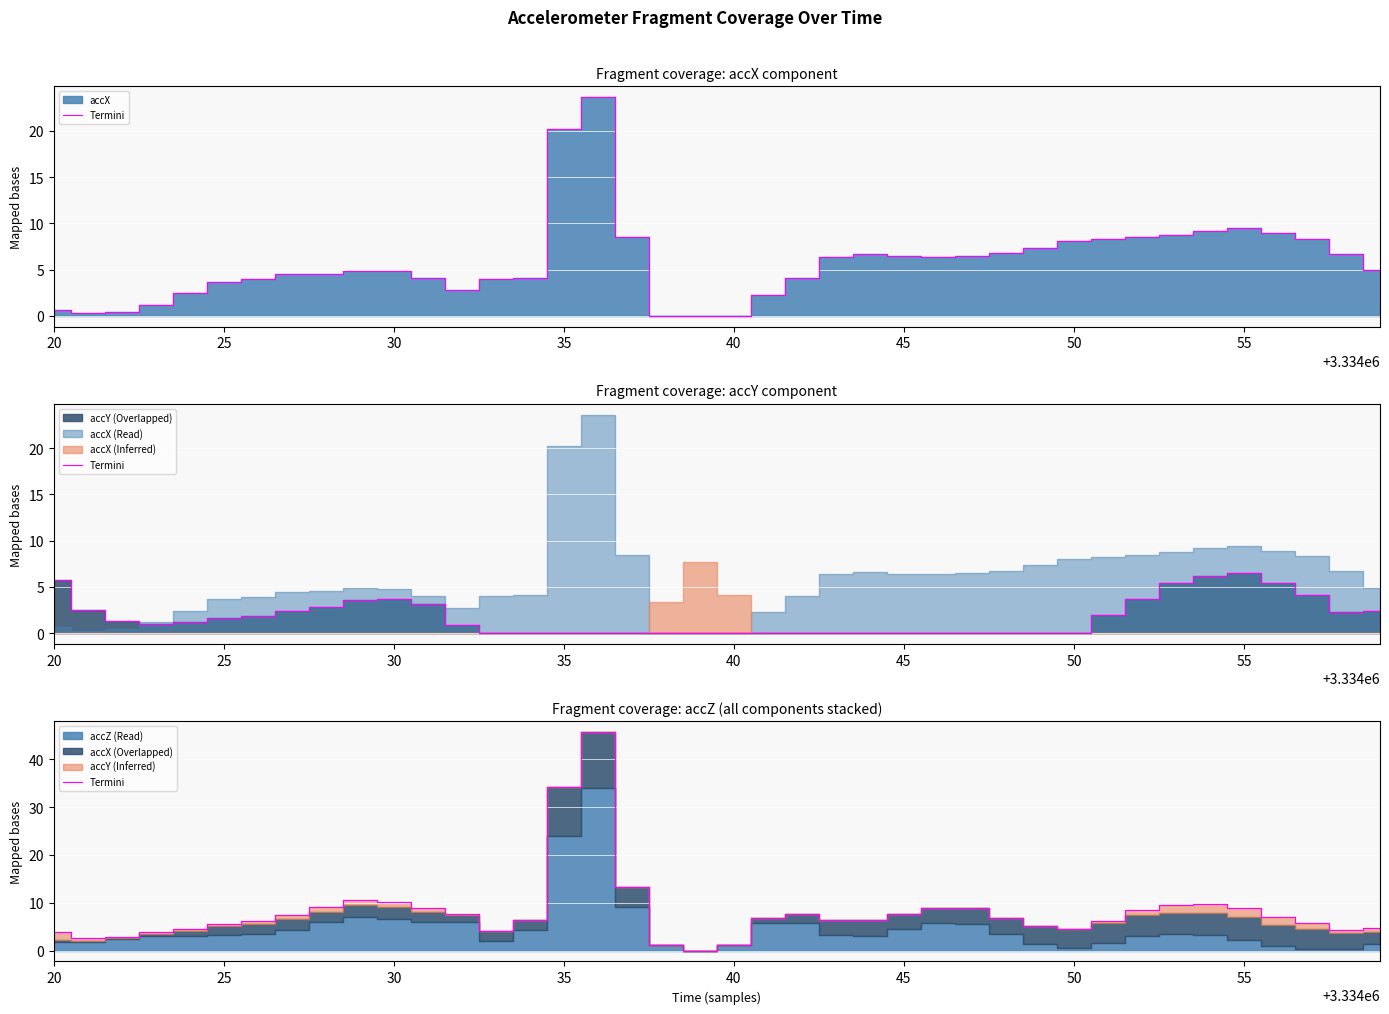

How many data points does each series have?

40